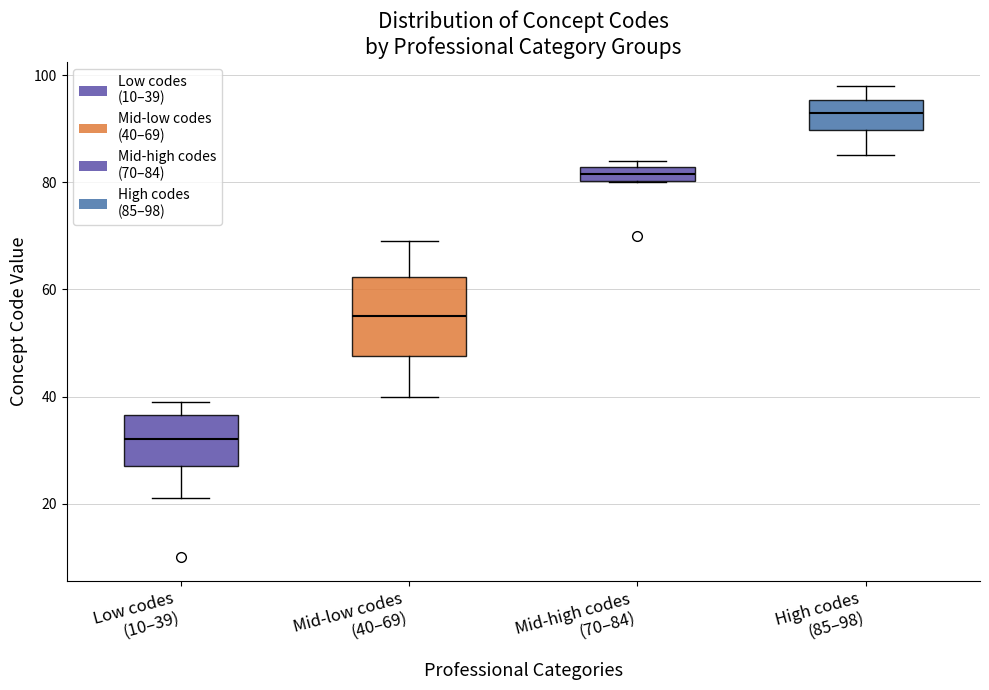

Where is the lower edge of the box for Mid-high codes (70–84) on the y-axis? The values are not printed on the chart, so give them approximately, as read against the axis.

80